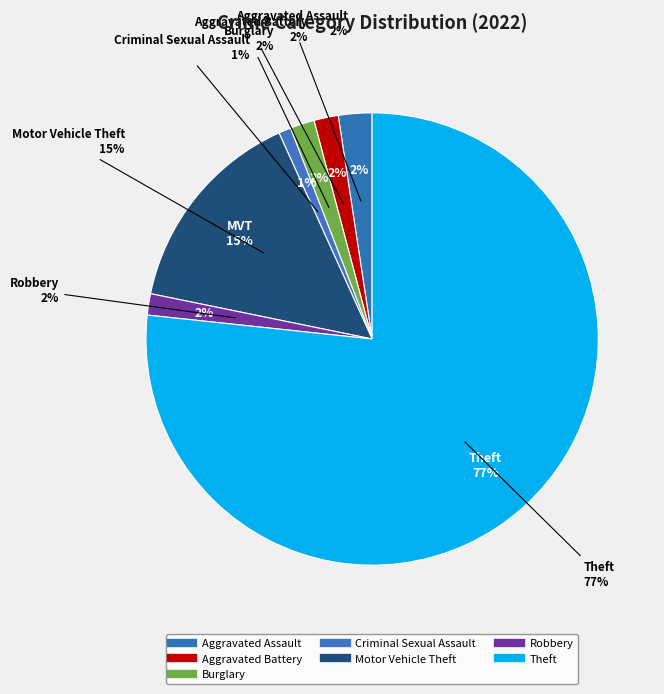

Is there a majority slice in this chart?

Yes